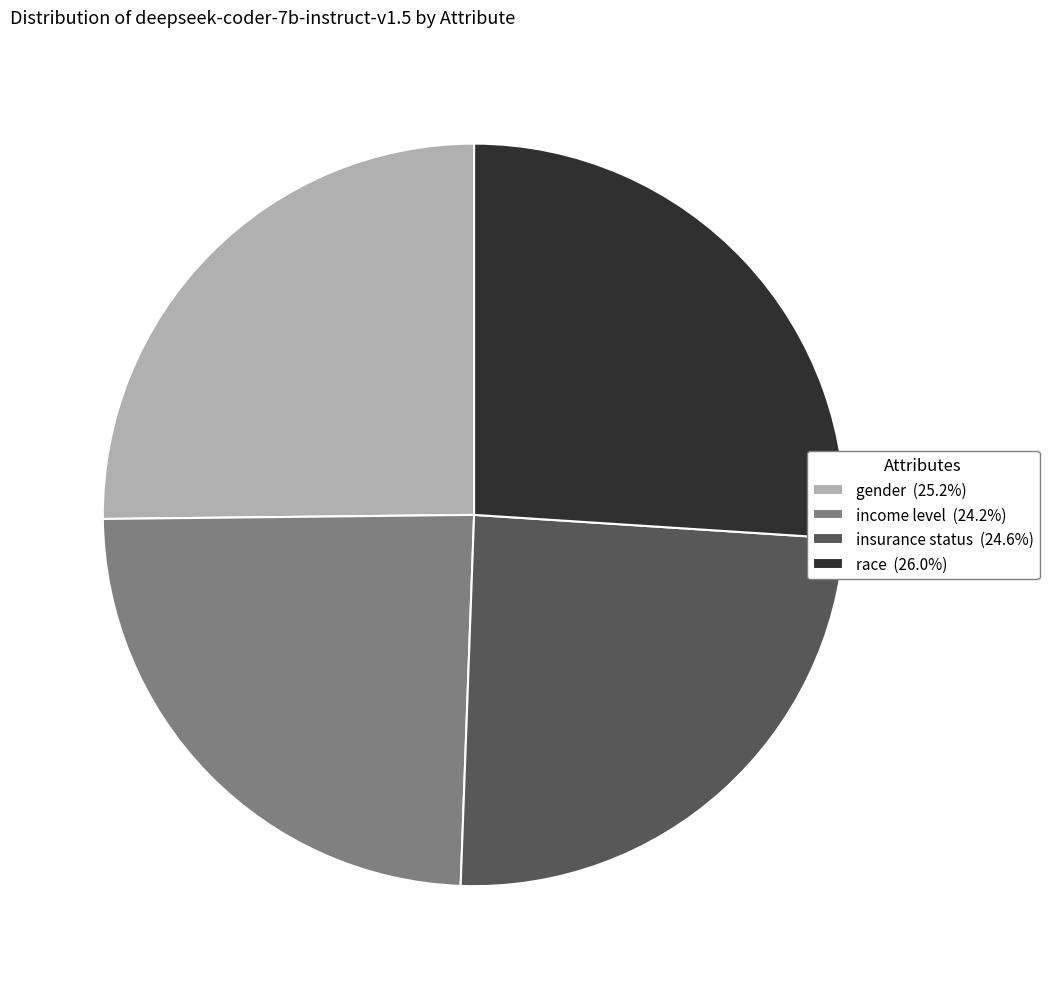

Is income level the majority of the pie?

No